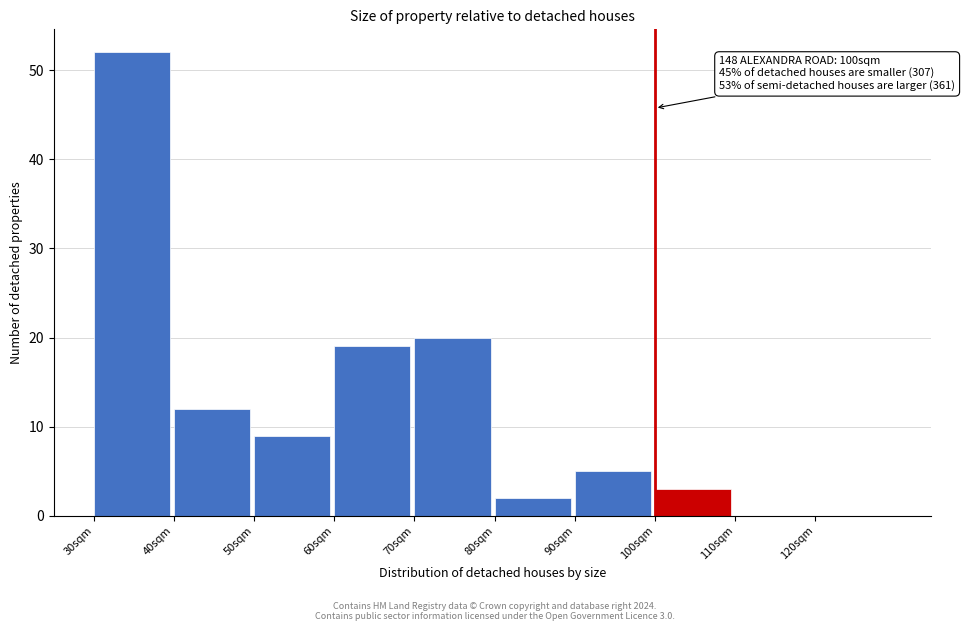

Which range on the x-axis has the tallest bar?

30 to 40